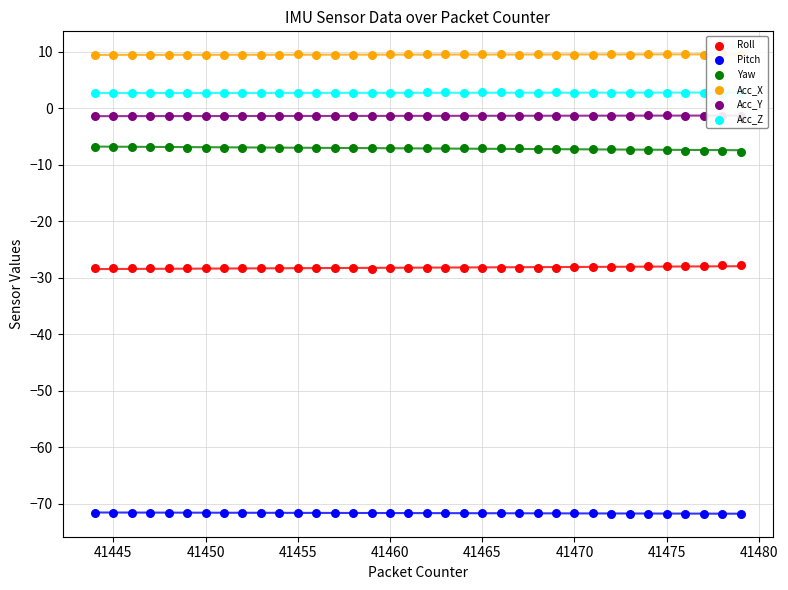

Which series reaches the minimum Y coordinate?

Pitch